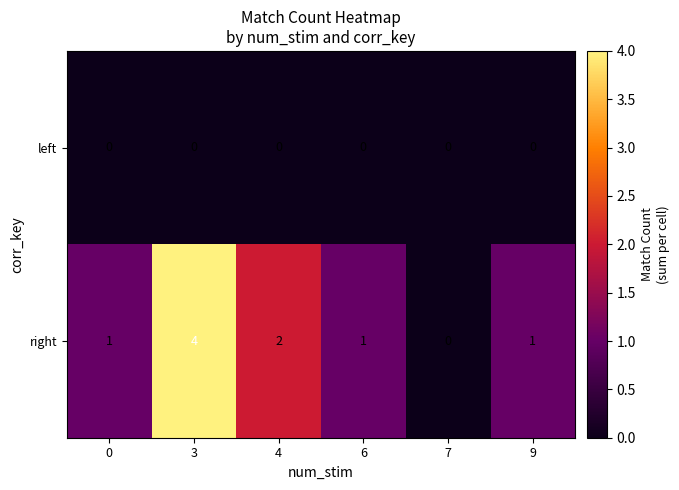

Which series changed the most between 4 and 7?

right